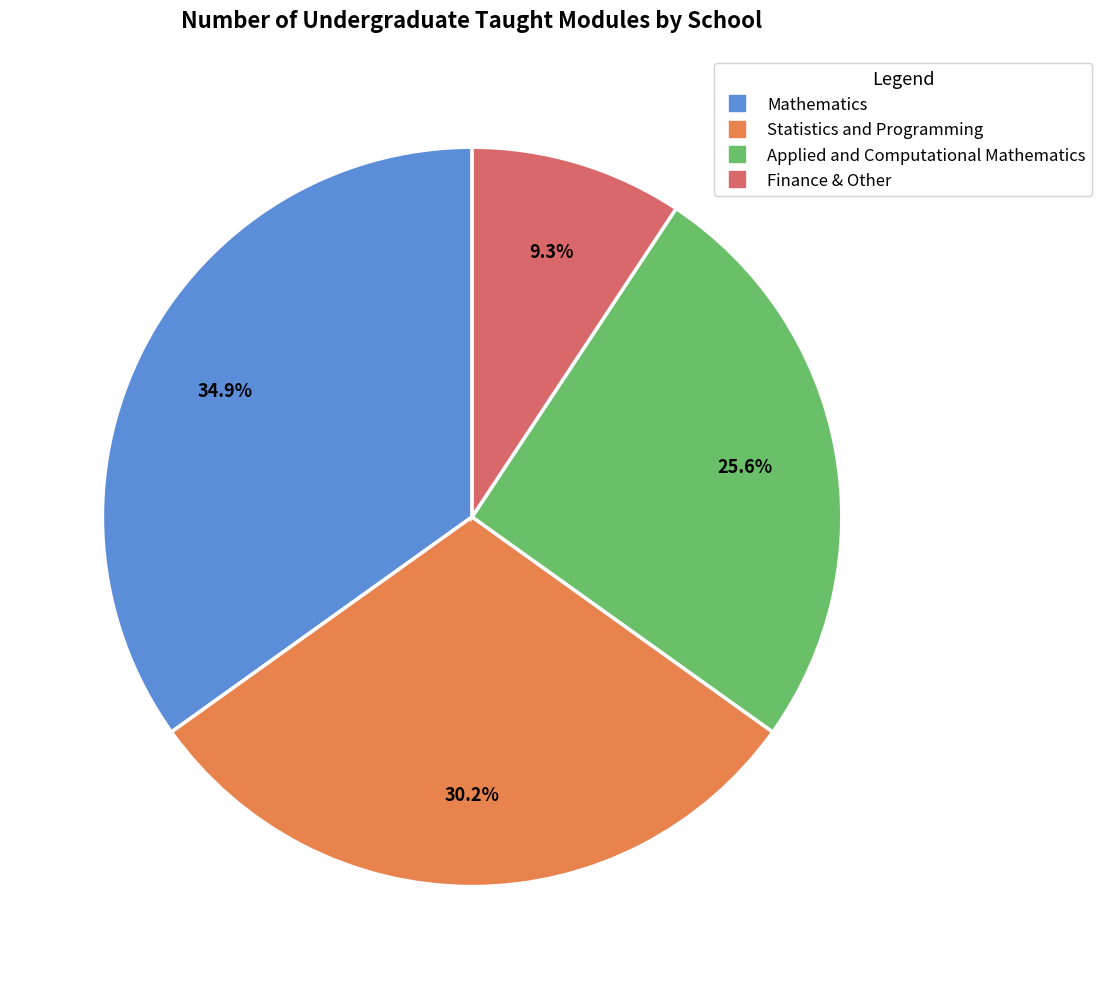

What percentage is the Applied and Computational Mathematics slice, to the nearest percent?

26%